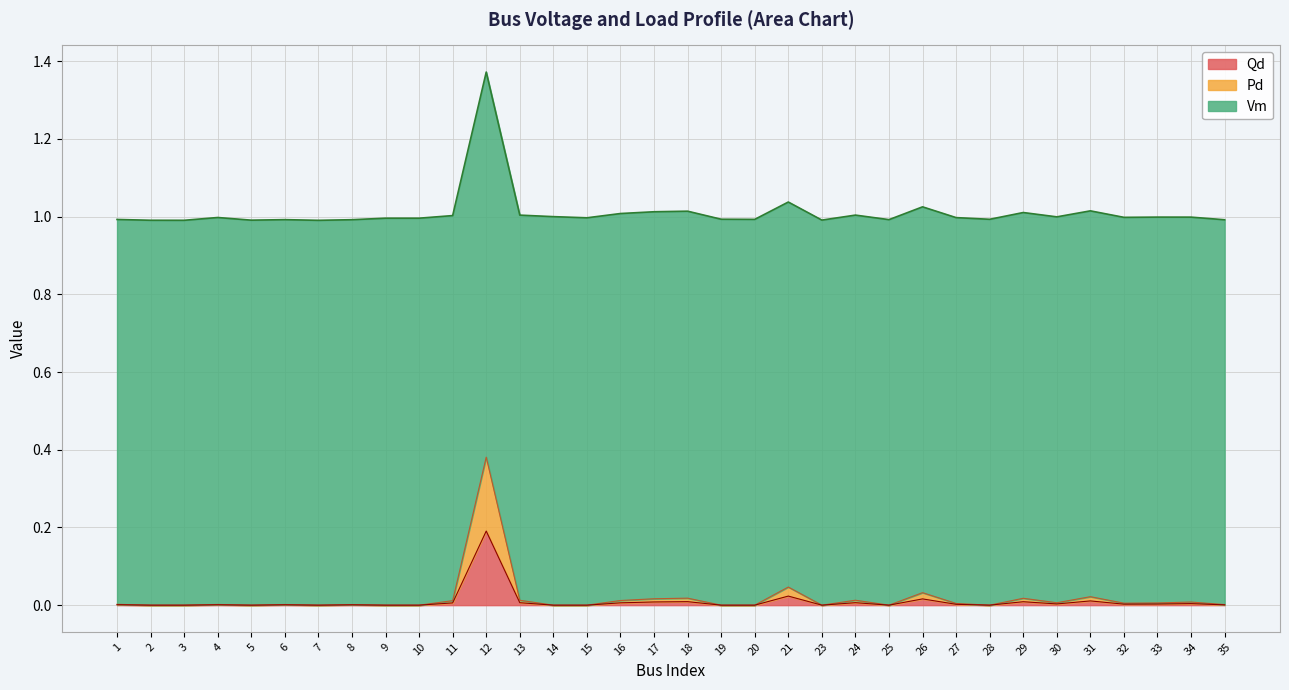

Rank the categories by Qd value from lowest to highest.

2, 3, 5, 7, 9, 10, 14, 15, 19, 20, 23, 25, 28, 35, 8, 6, 4, 1, 27, 32, 33, 30, 34, 11, 16, 13, 24, 17, 29, 18, 31, 26, 21, 12